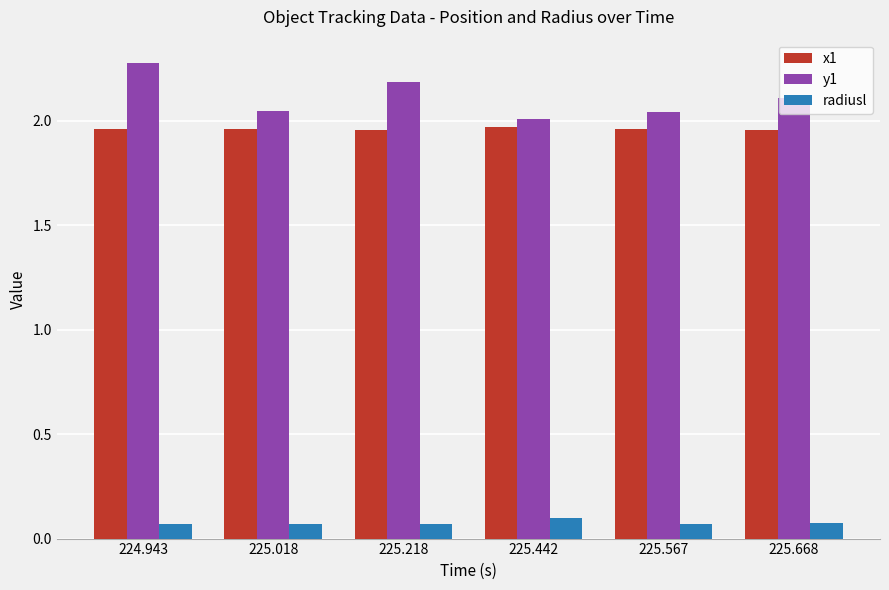

The value of x1 at 224.943 is 3.4. True or false?

False